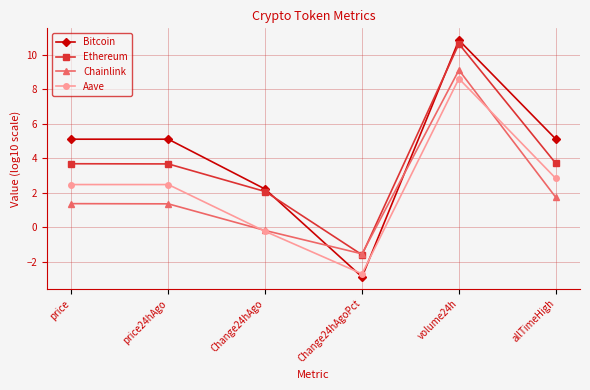

What is the difference between the maximum and second lowest values in the Ethereum series?

8.6